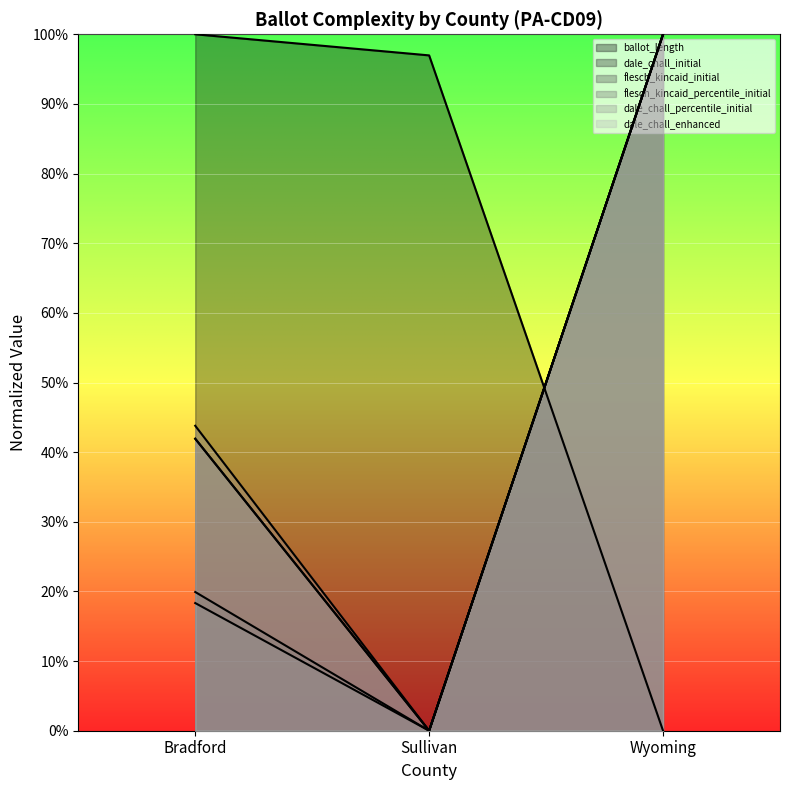

True or false: flesch_kincaid_initial has a value of 0.1 at Bradford.

False